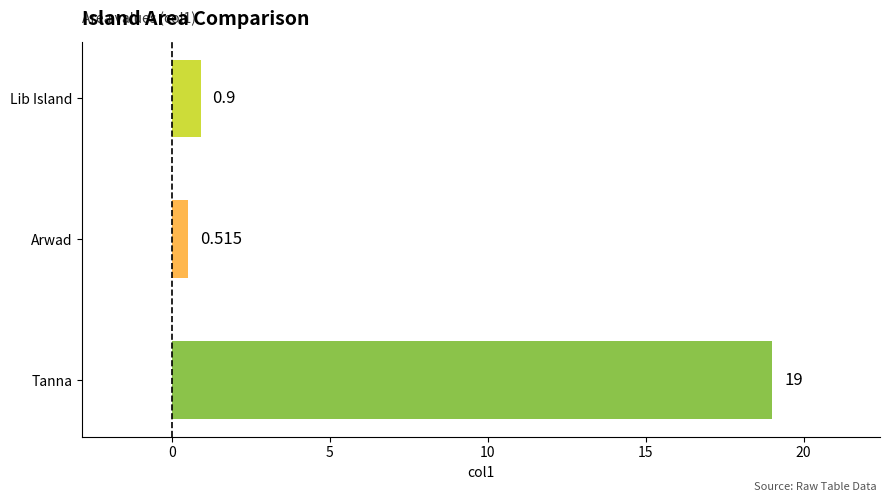

Which has a higher value, Arwad or Tanna?

Tanna